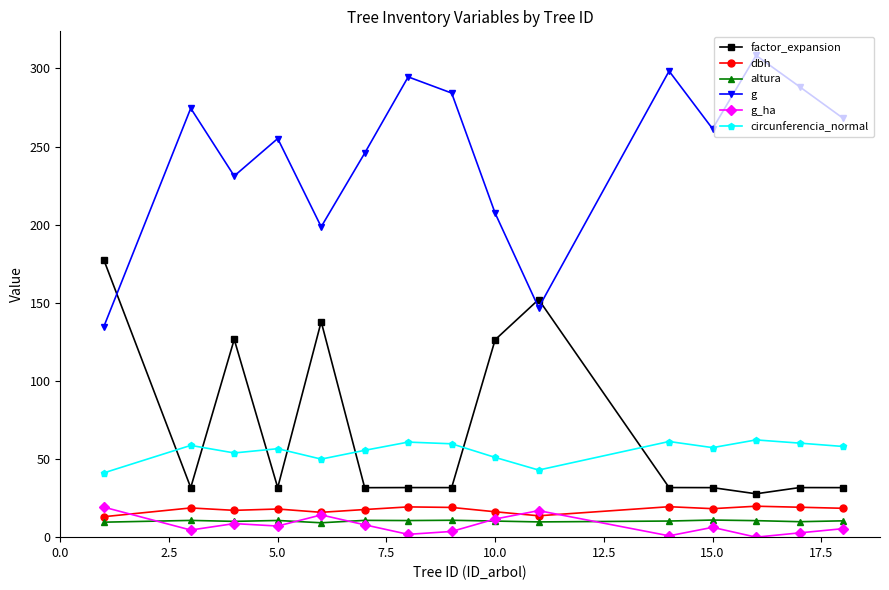

Is this an area chart (filled region under the line)?

No